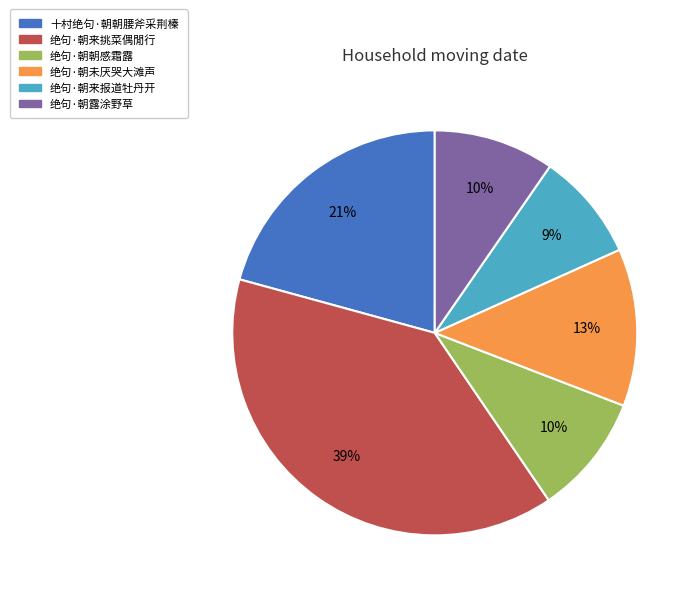

Combined, do 十村绝句·朝朝腰斧采荆榛 and 绝句·朝来报道牡丹开 account for over 50%?

No